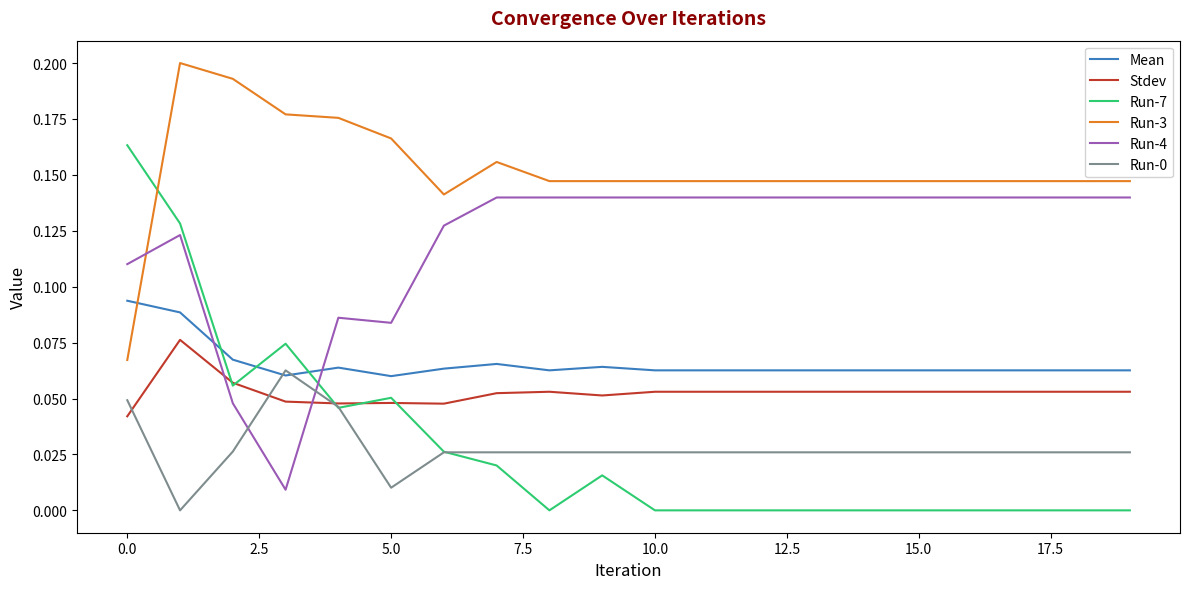

Which series has the largest range (max minus min)?

Run-7